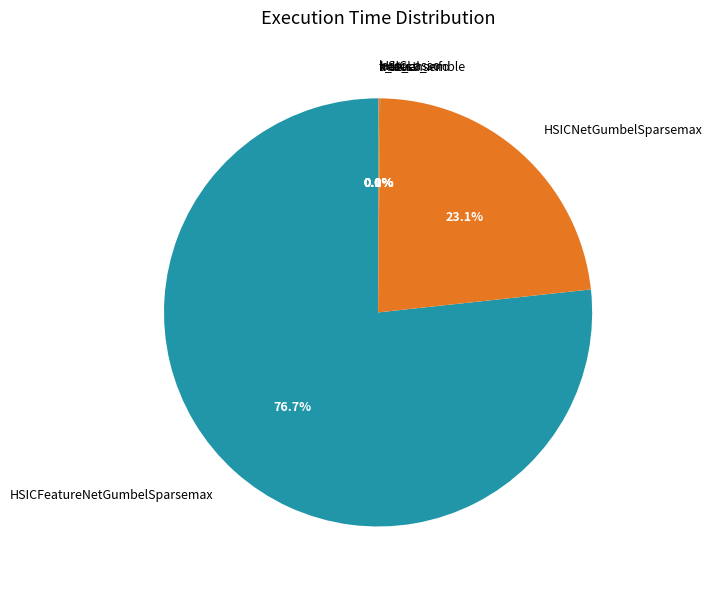

What portion of the pie excludes HSICNetGumbelSparsemax?

76.9%